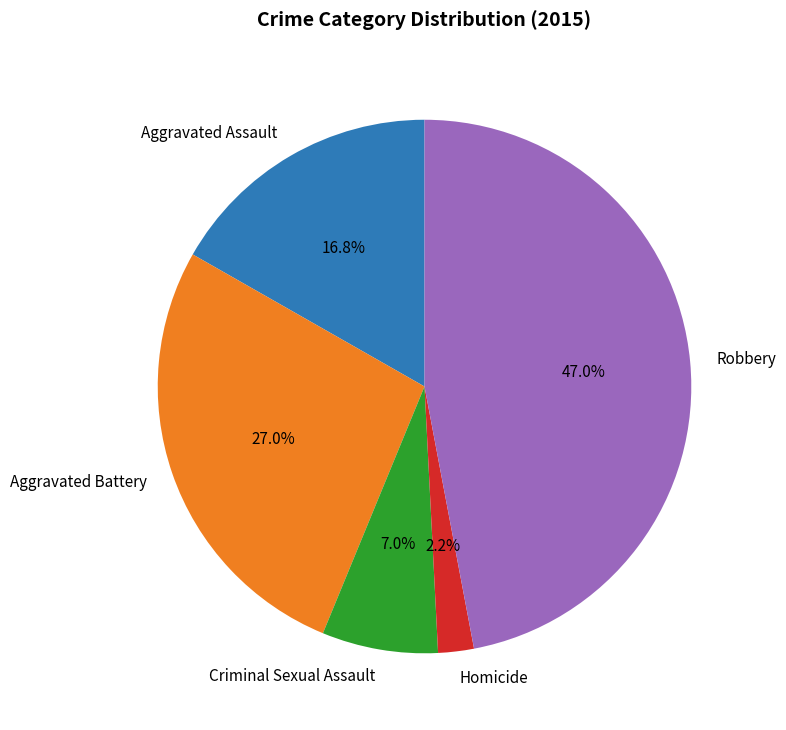

Does any single category account for the majority?

No